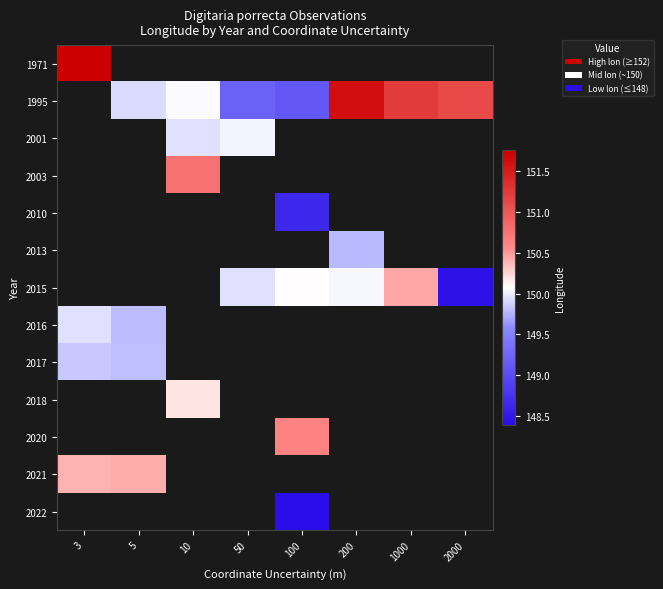

Between 100 and 200, which series saw the biggest shift?

1995